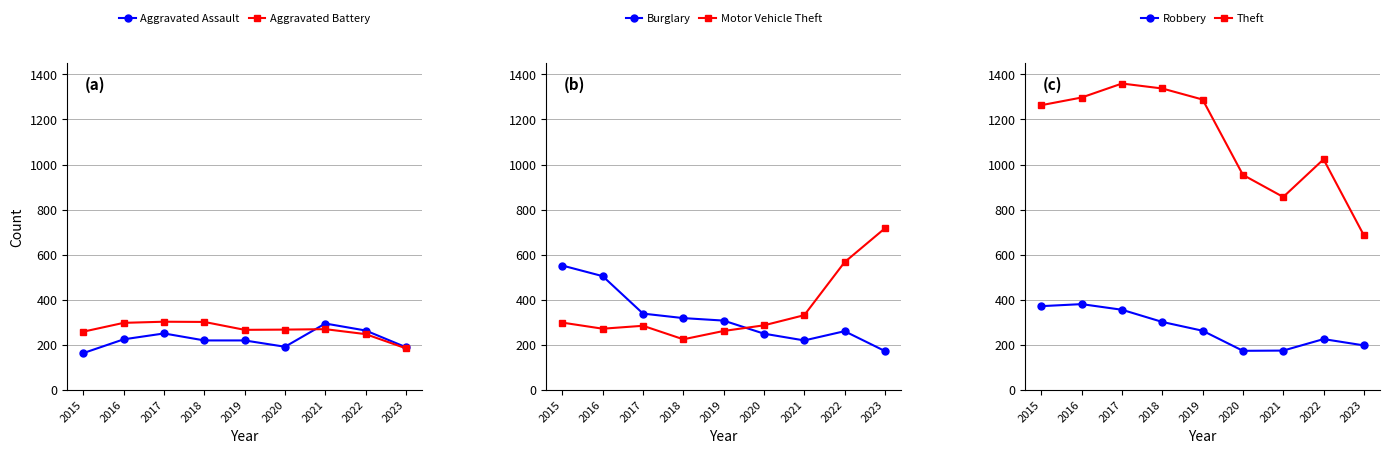

What is the highest value of the Robbery series?

381